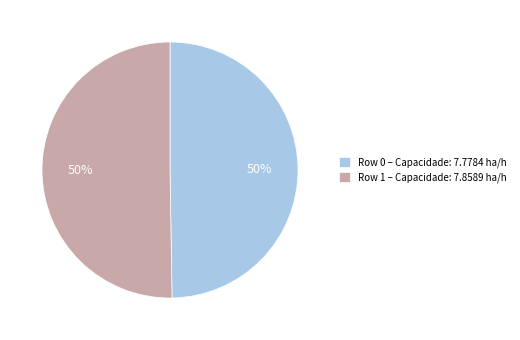

What percentage is the Row 0 – Capacidade: 7.7784 ha/h slice, to the nearest percent?

50%